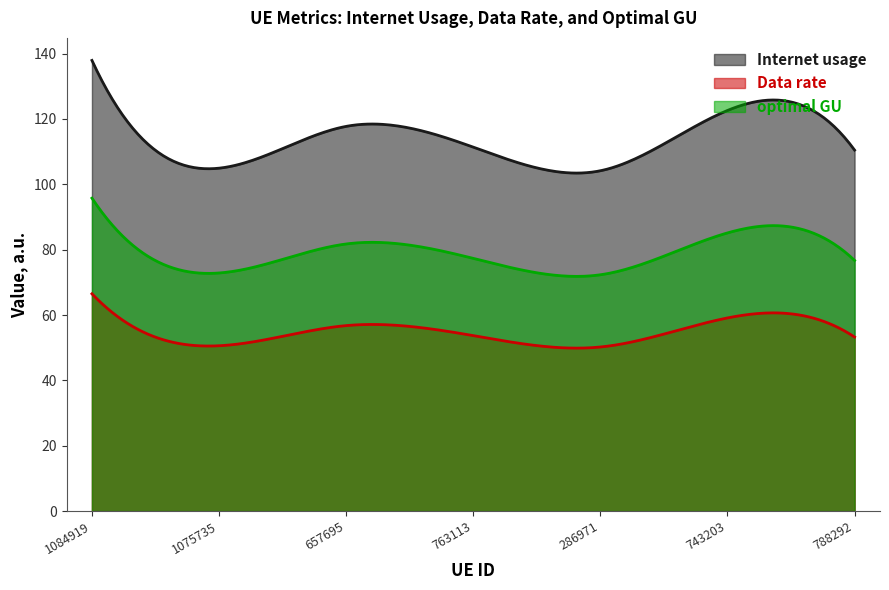

What is the difference between the highest and lowest values at 1084919?

71.4